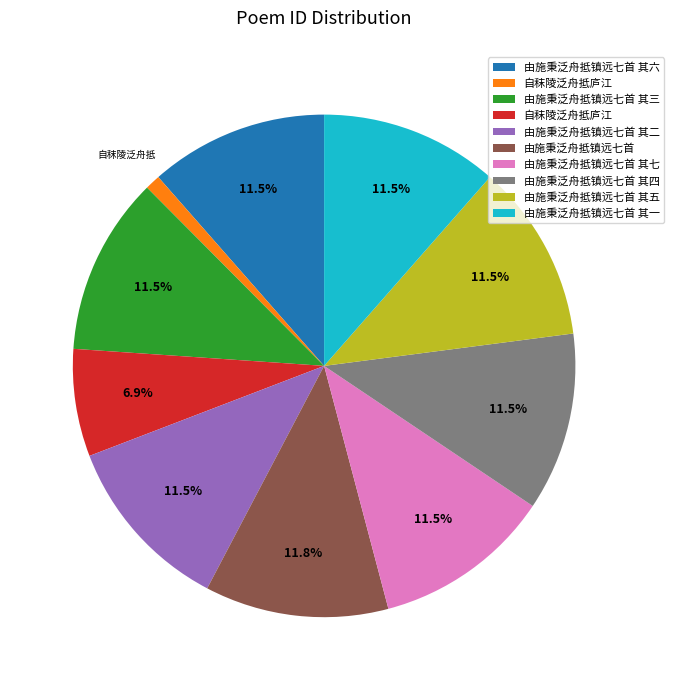

How many slices are in this pie chart?

10